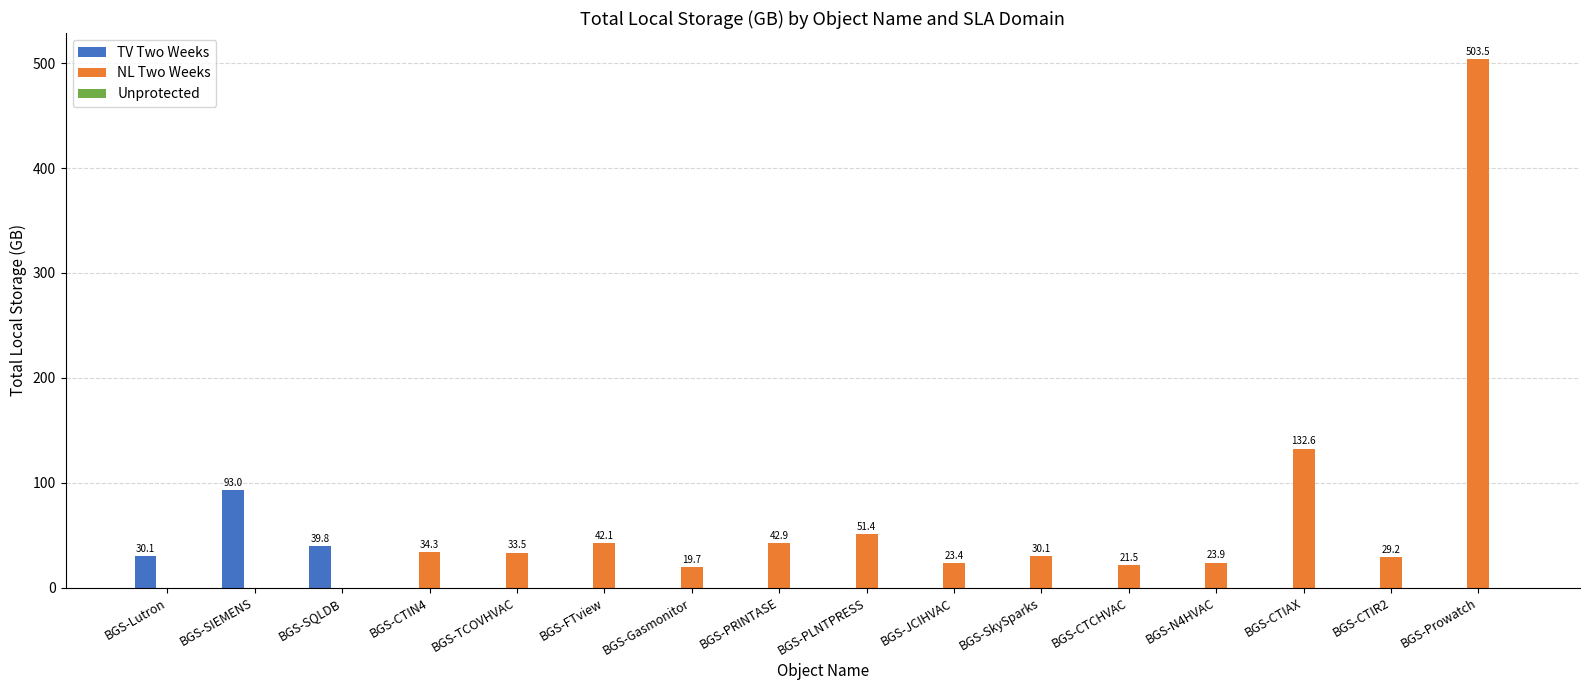

At which label is NL Two Weeks closest to 251?

BGS-CTIAX